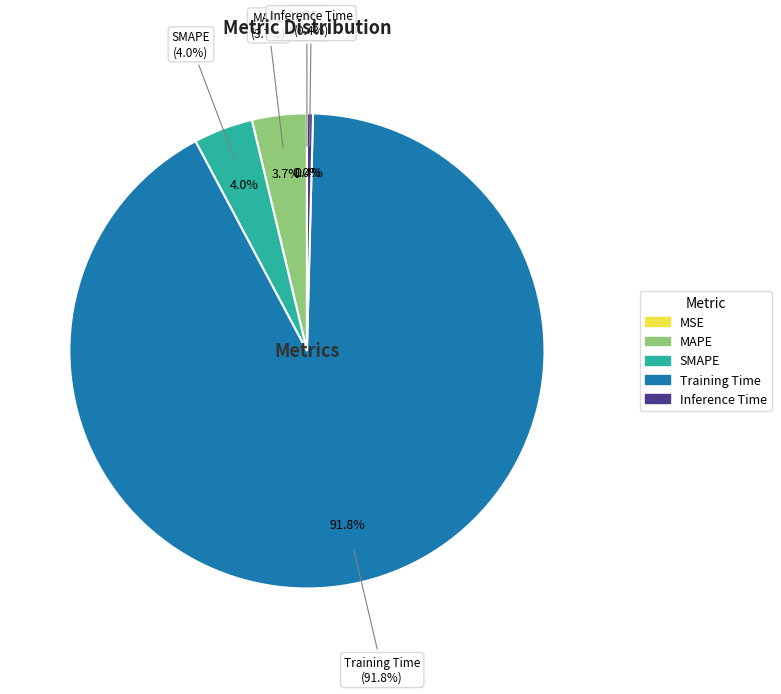

The MAPE slice represents 4% of the pie. True or false?

True